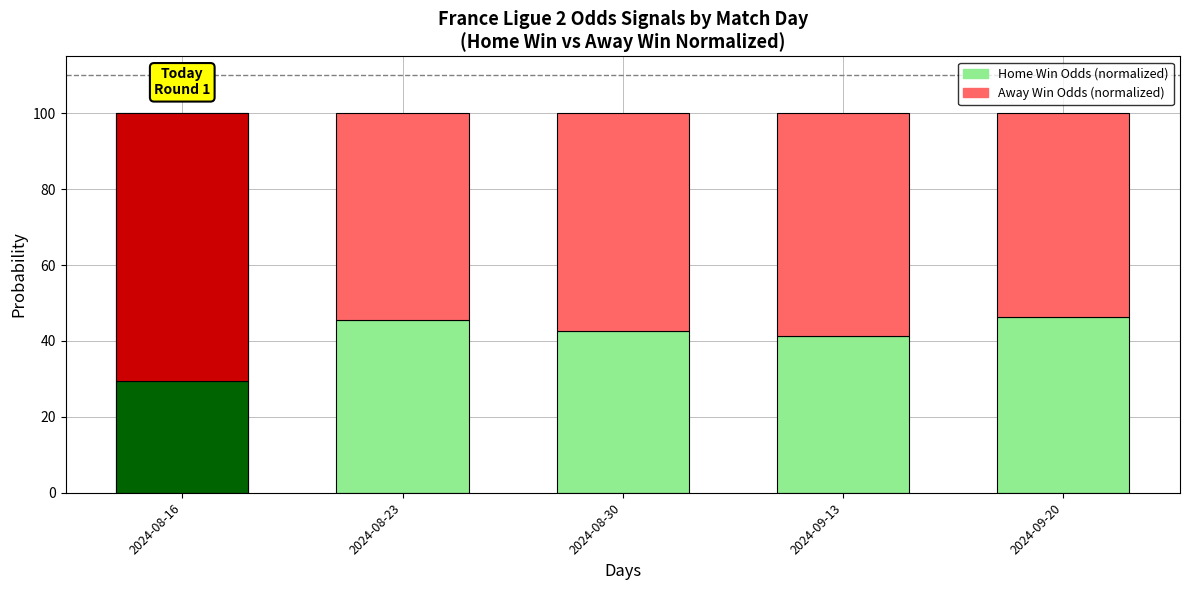

What position from the right is 2024-09-20?

1